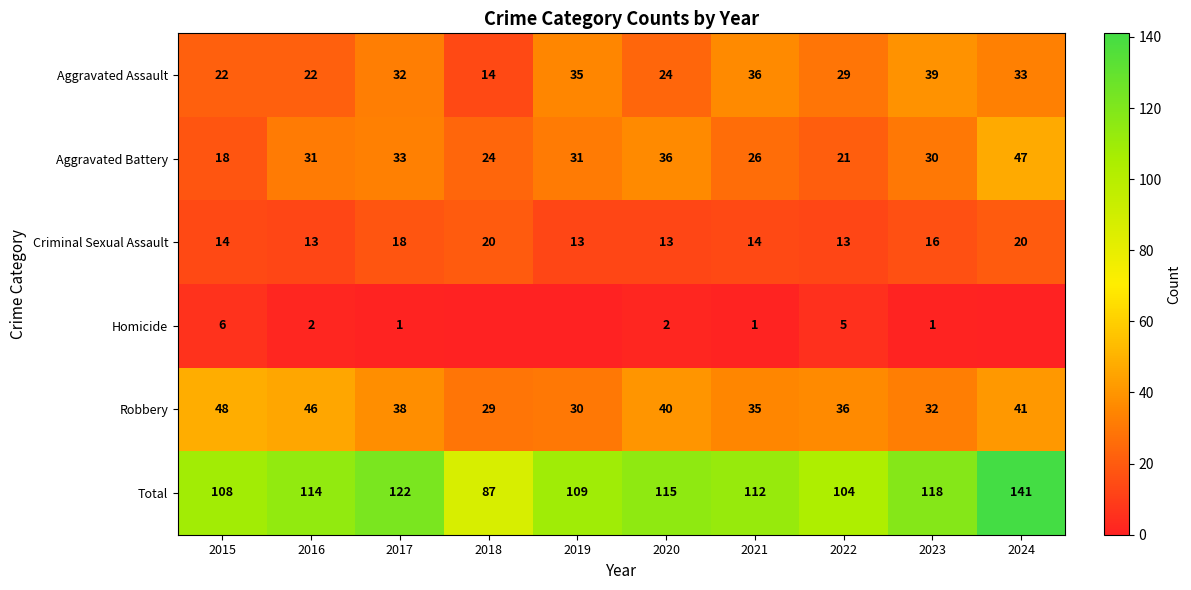

Is the value of Robbery at 2016 greater than the value of Aggravated Battery at 2015?

Yes